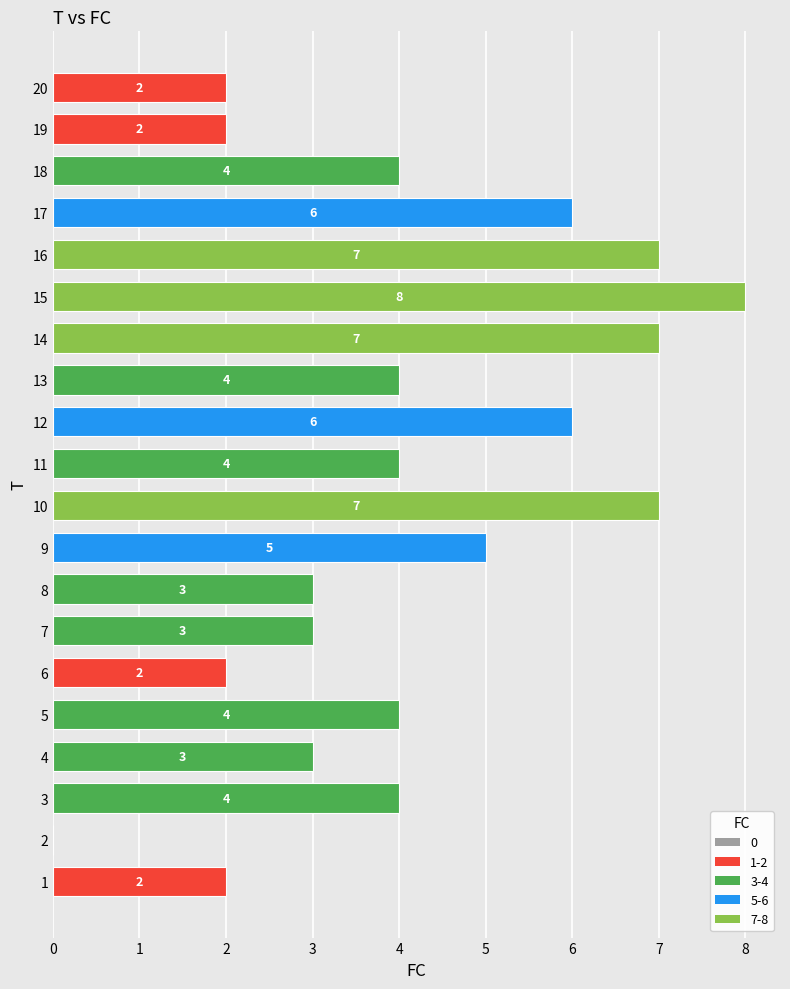

How many positive values are there?

19